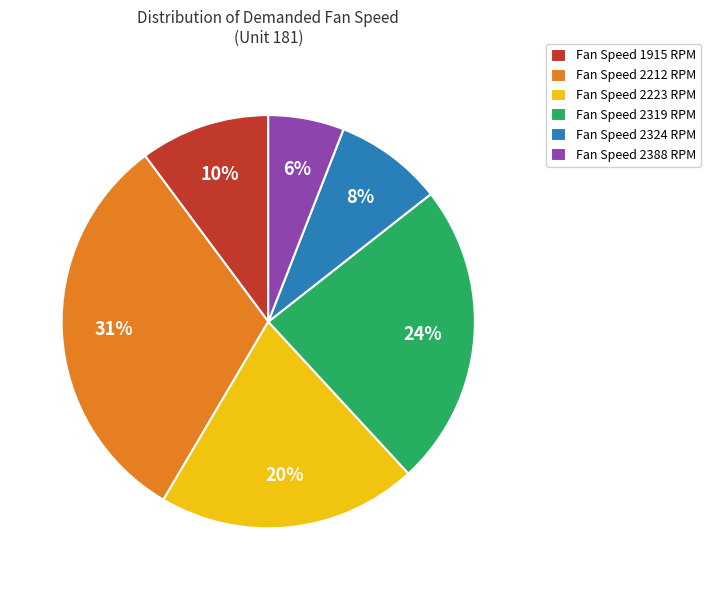

Is there a majority slice in this chart?

No